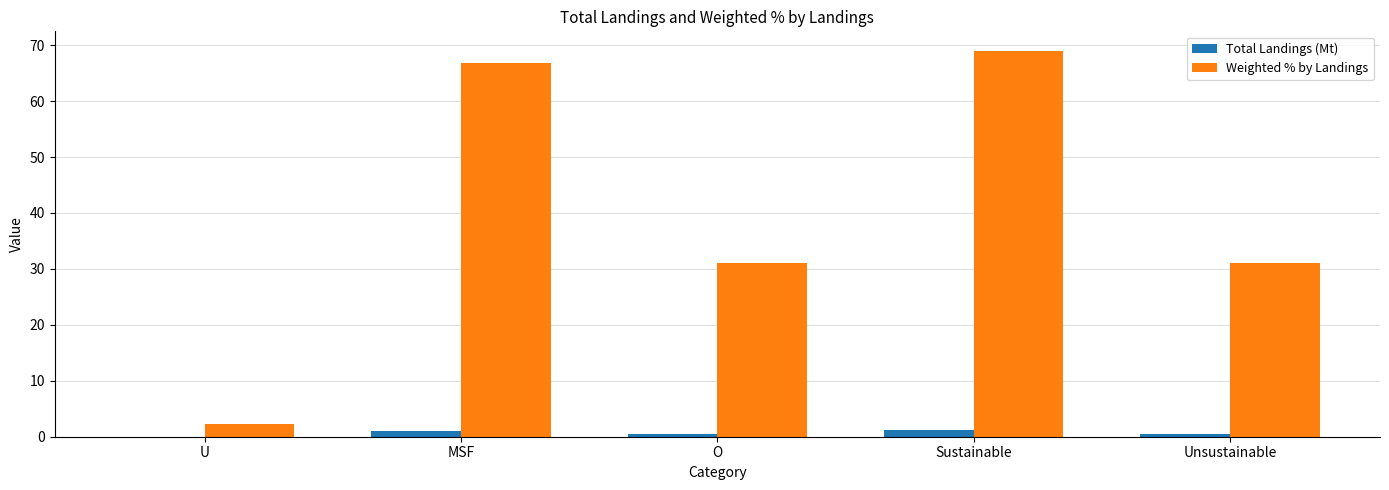

Which series has the largest total across all categories?

Weighted % by Landings